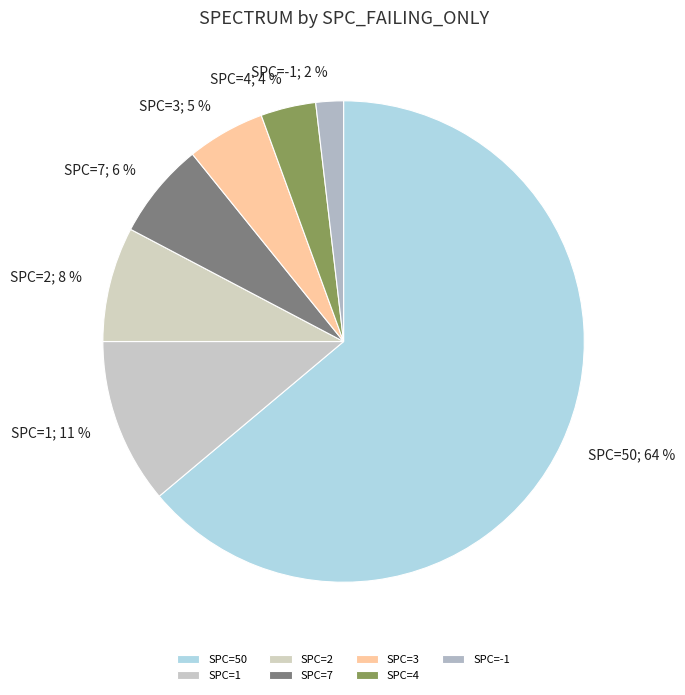

Rank the categories by value from highest to lowest.

SPC=50, SPC=1, SPC=2, SPC=7, SPC=3, SPC=4, SPC=-1